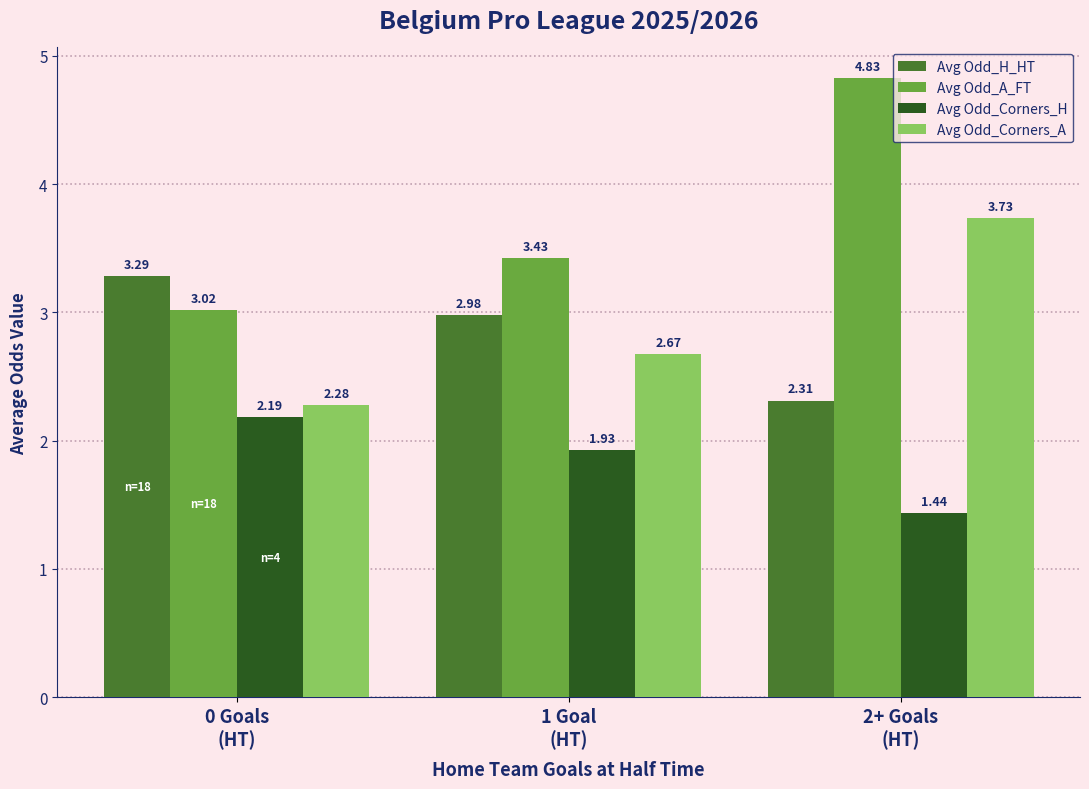

Which series has the widest spread of values?

Avg Odd_A_FT